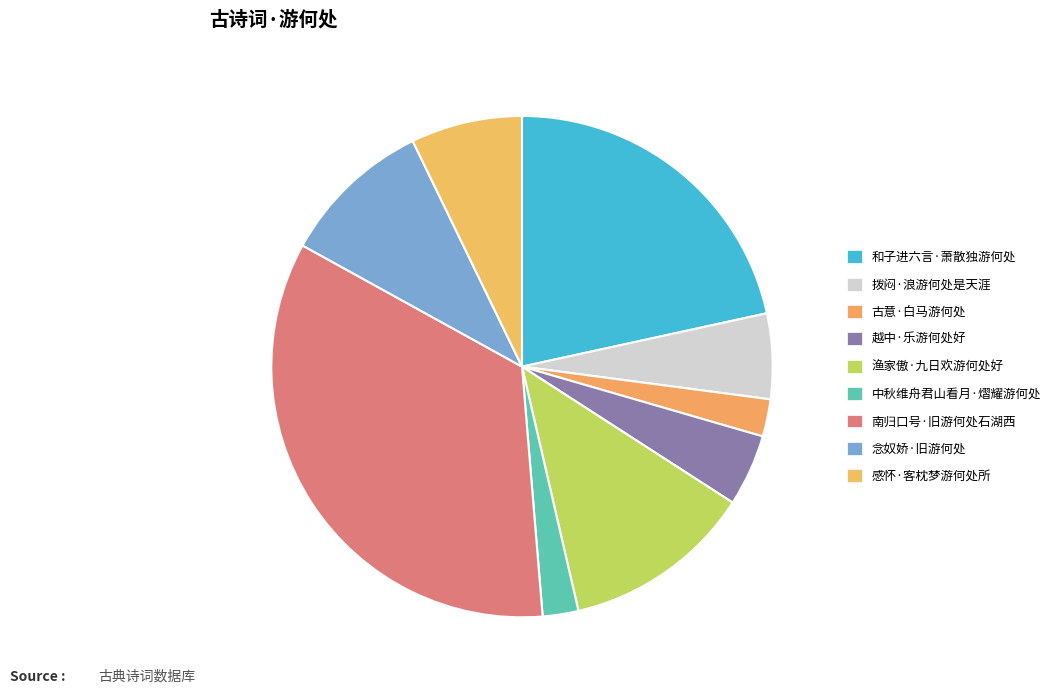

Which has a higher value, 南归口号·旧游何处石湖西 or 中秋维舟君山看月·熠耀游何处?

南归口号·旧游何处石湖西